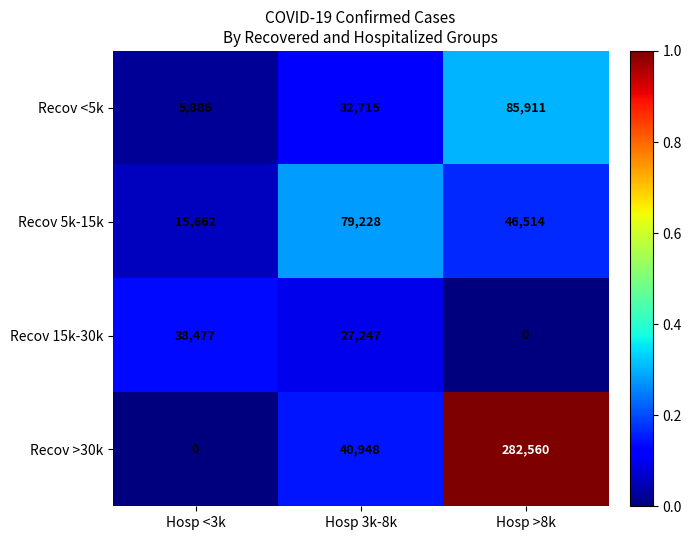

What is the difference between the maximum and minimum values in the Recov 15k-30k series?

38477